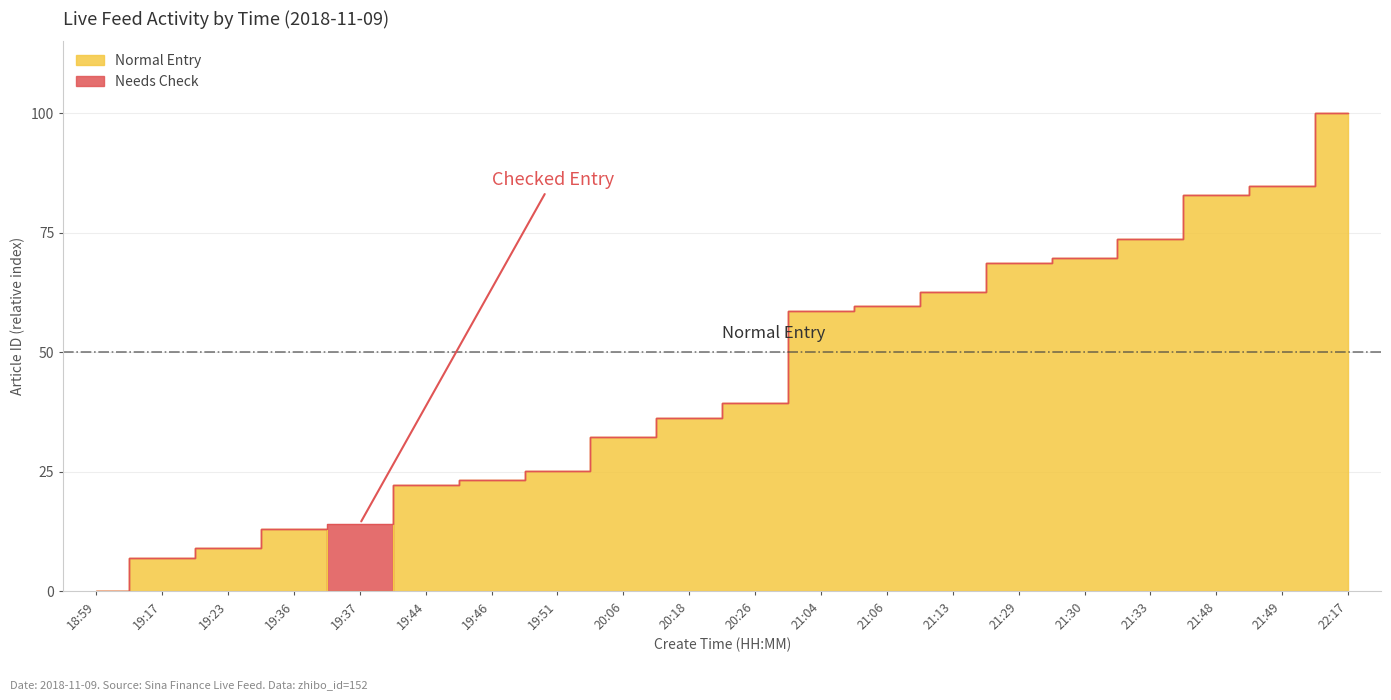

How many data points are less than 39?

10